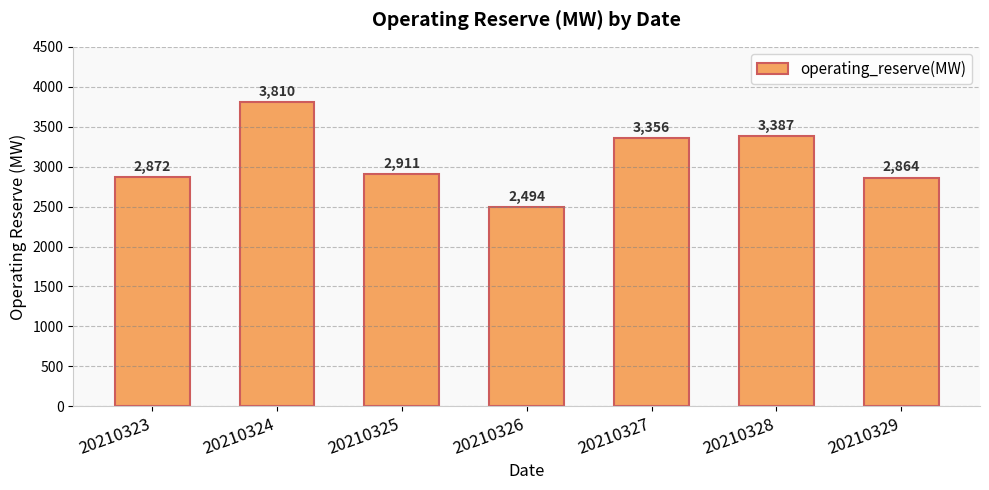

What is the average value?

3099